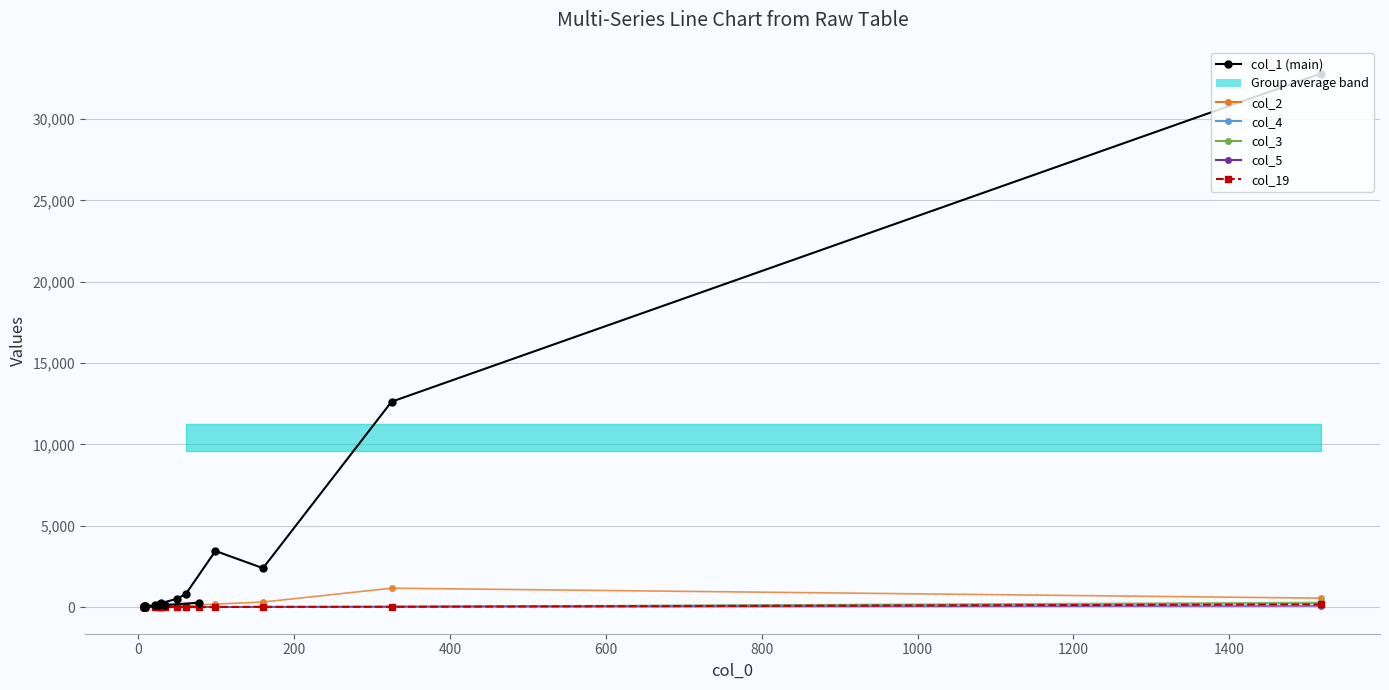

True or false: col_19 and col_5 cross at least once.

True